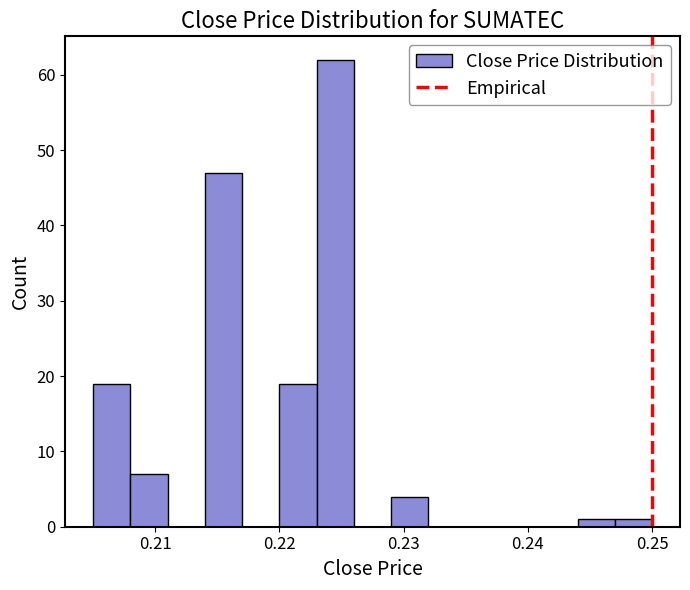

Read against the x-axis, roughly where is the centre of the tallest bar?

0.225